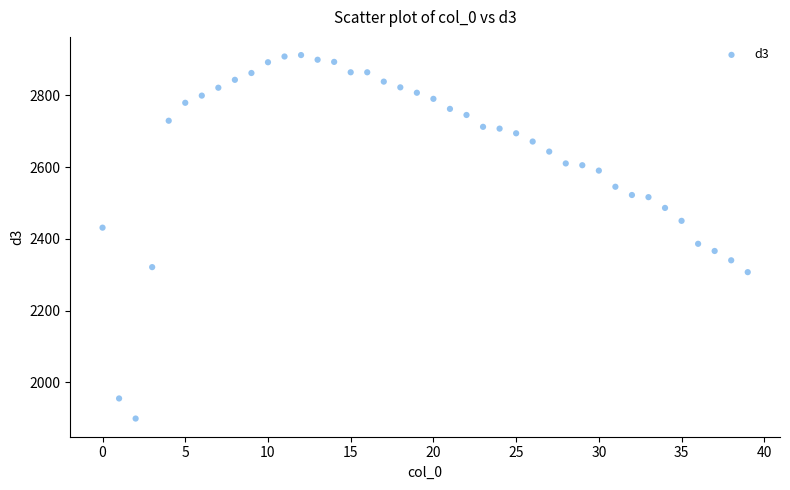

What is the range of Y values (max minus min)?

1013